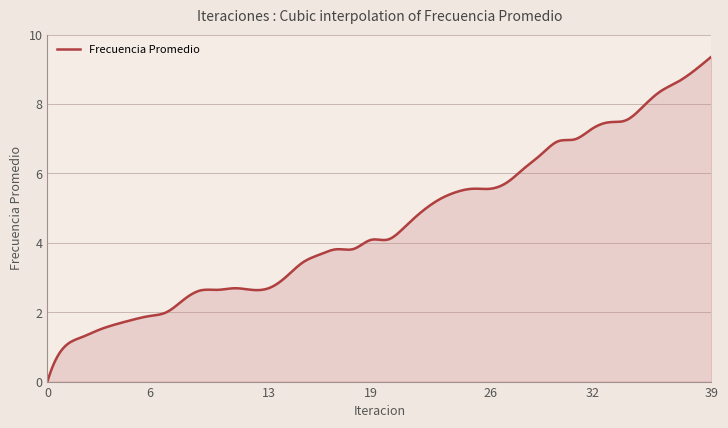

What is the difference between the maximum and minimum values?

9.4